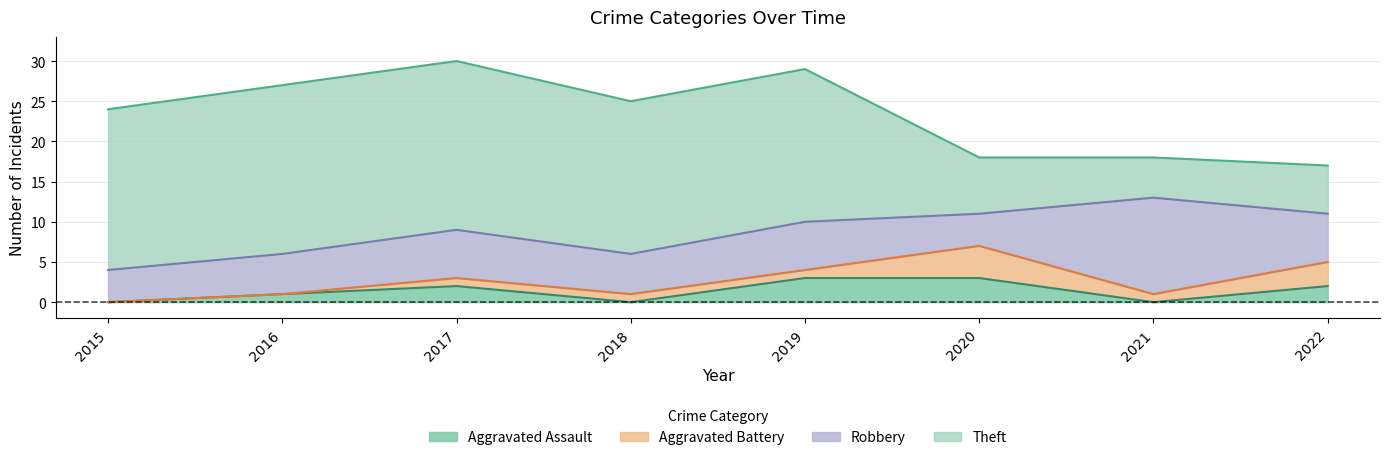

How many data points in Robbery are less than 6?

4